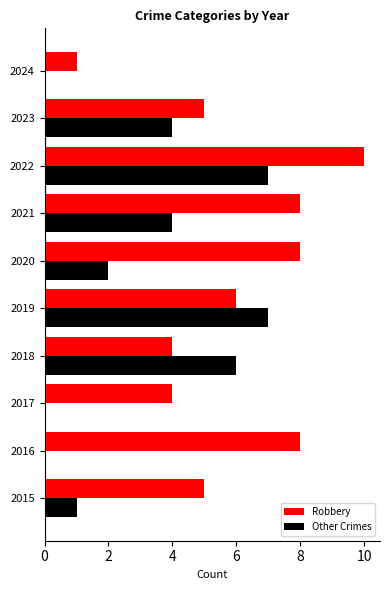

What is the sum of the Robbery values at 2017 and 2024?

5